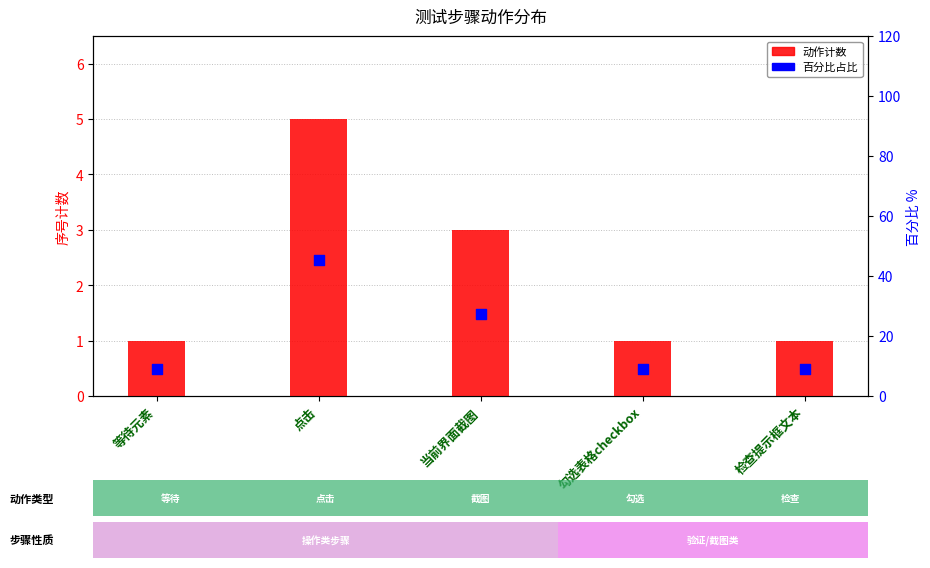

Which series reaches the maximum Y coordinate?

百分比占比